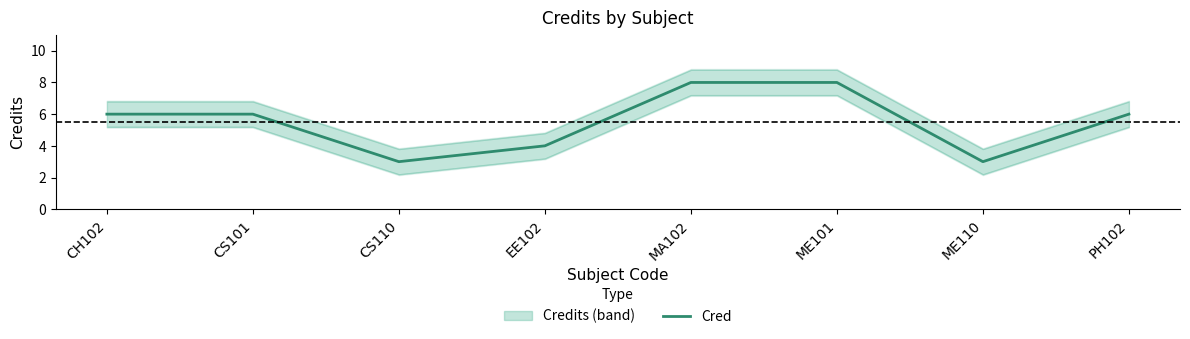

What is the average value?

6